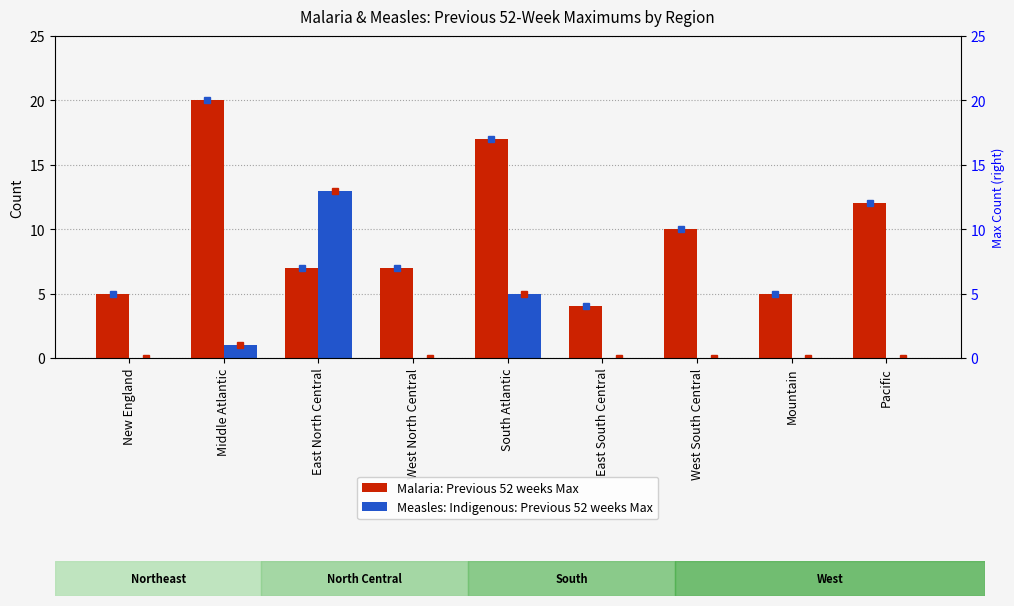

Are the bars horizontal?

No